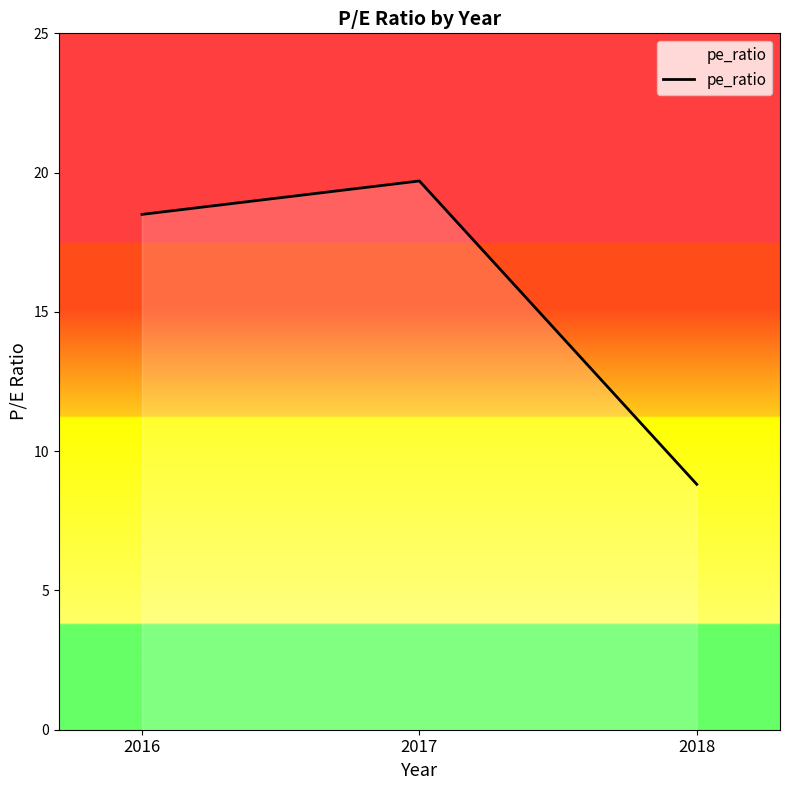

At which label is the value closest to 14?

2016